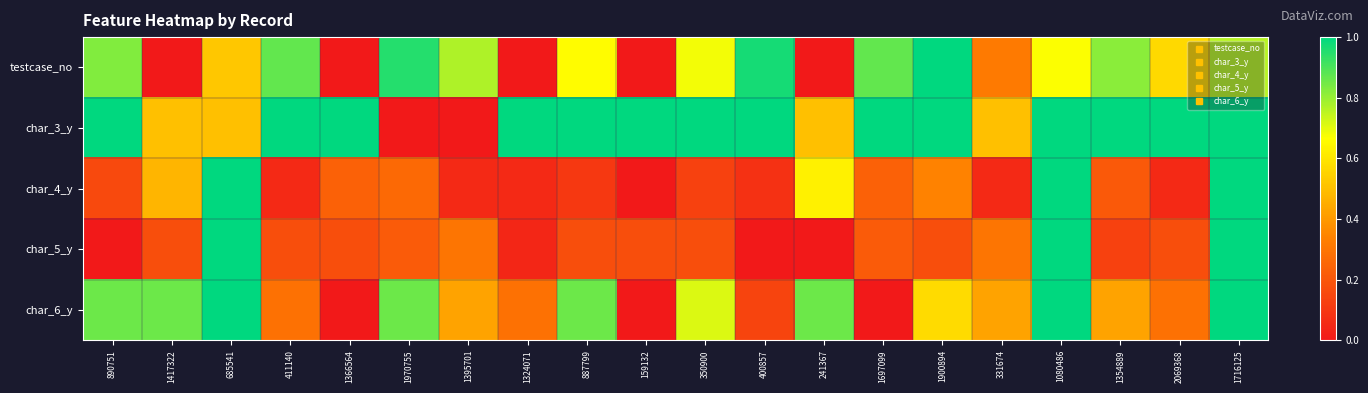

What is the maximum value shown in the chart?

1.0